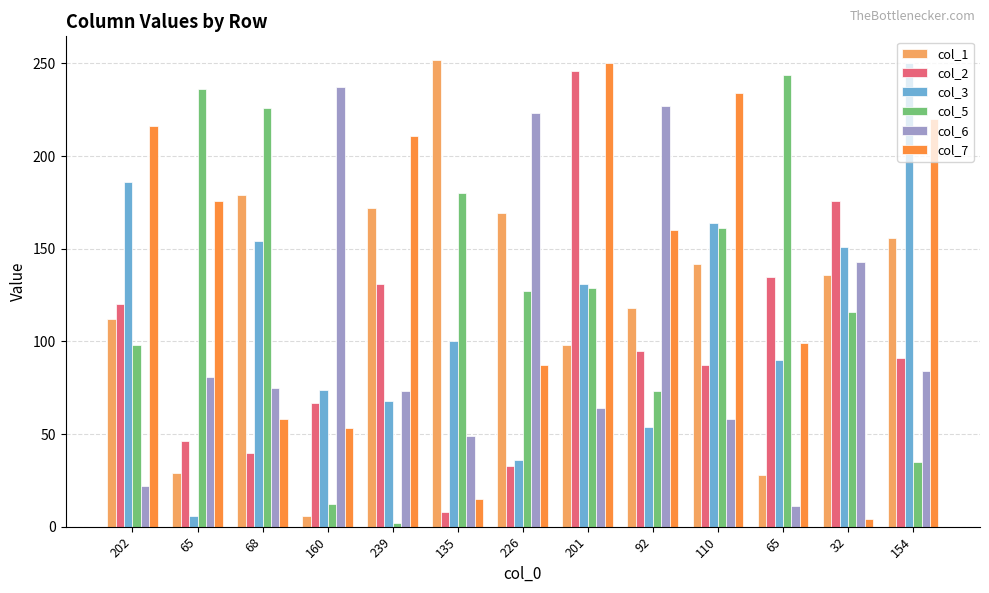

Which label corresponds to the smallest value in the chart?

239